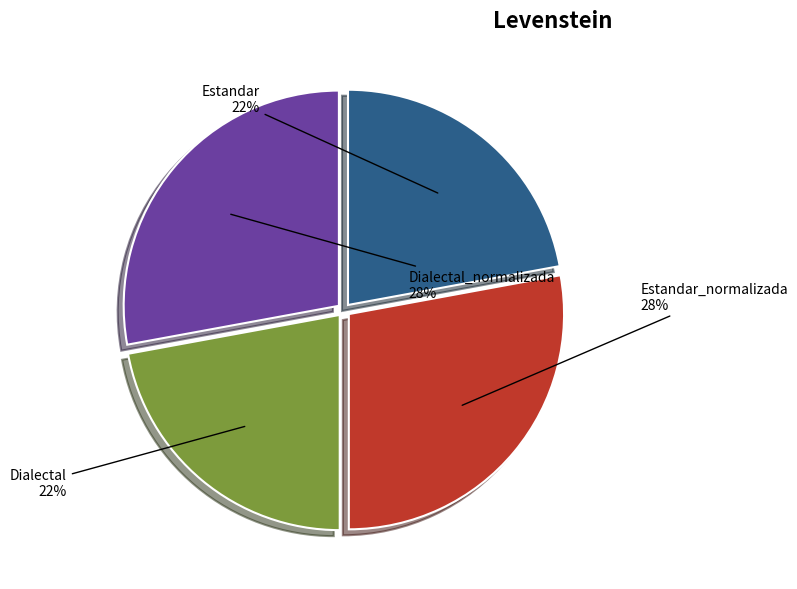

Between Estandar_normalizada and Dialectal, which is larger?

Estandar_normalizada